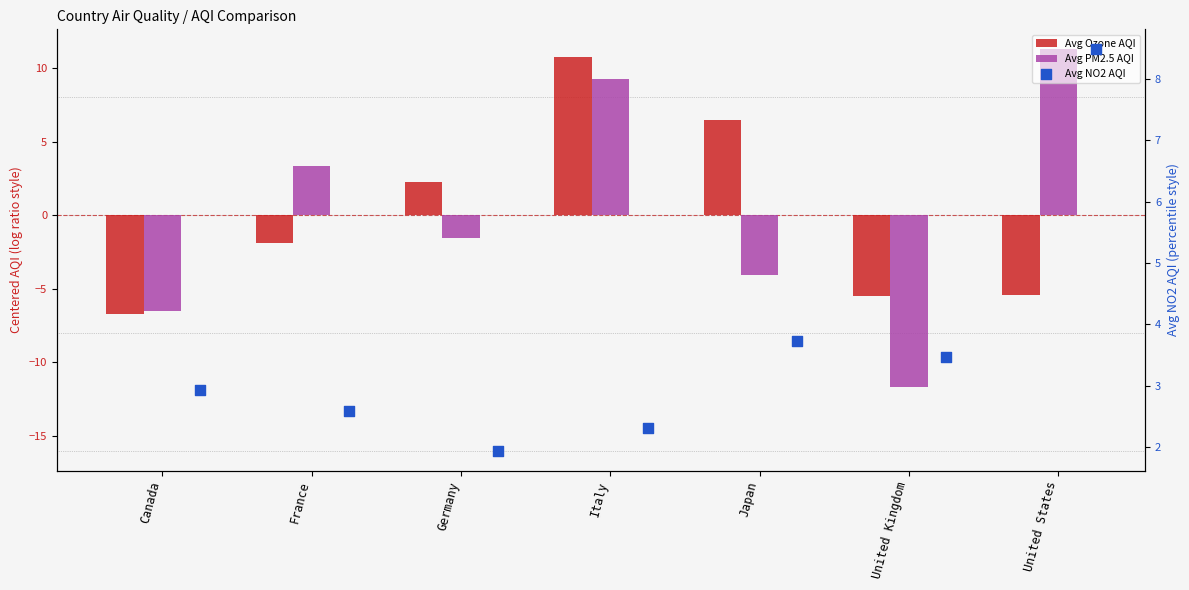

Which series has the largest total across all categories?

Avg NO2 AQI